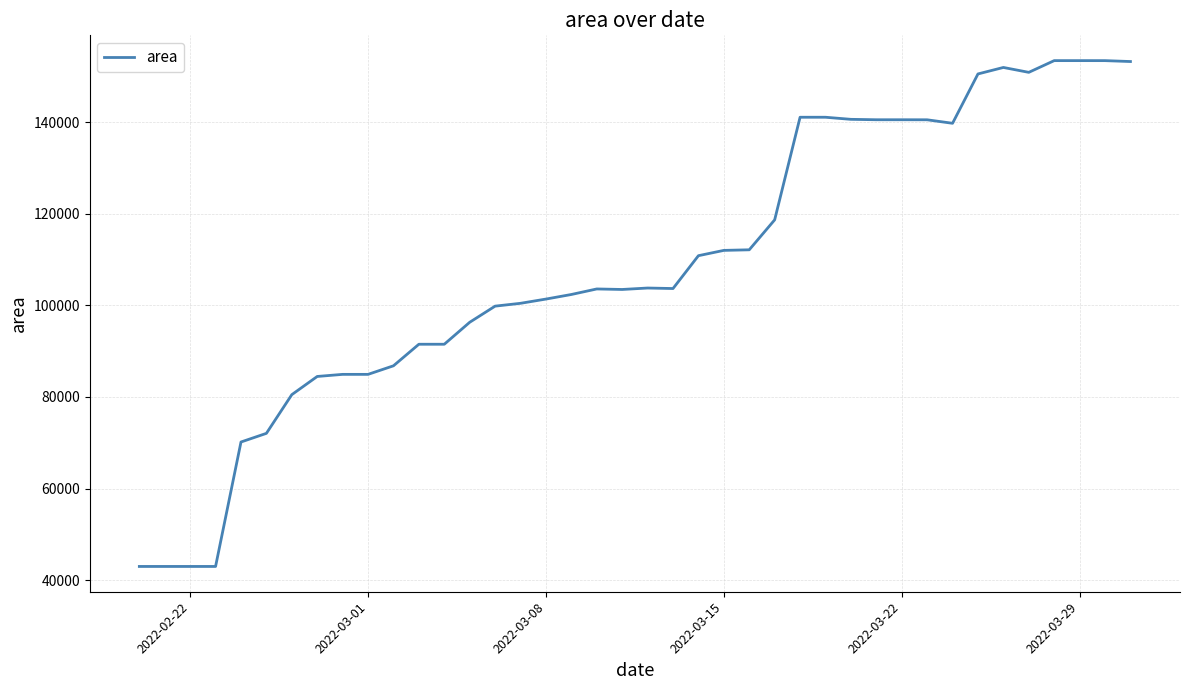

What is the maximum value shown in the chart?

153436.5